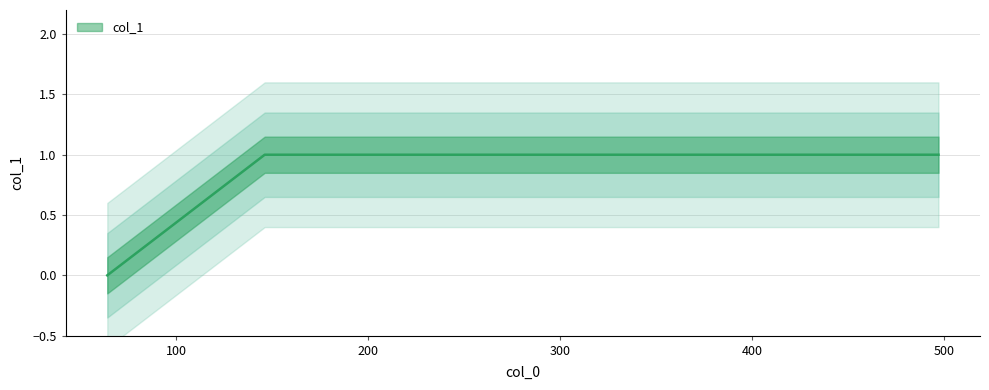

Reading left to right, list all the values displayed in this chart.

0	1	1	1	1